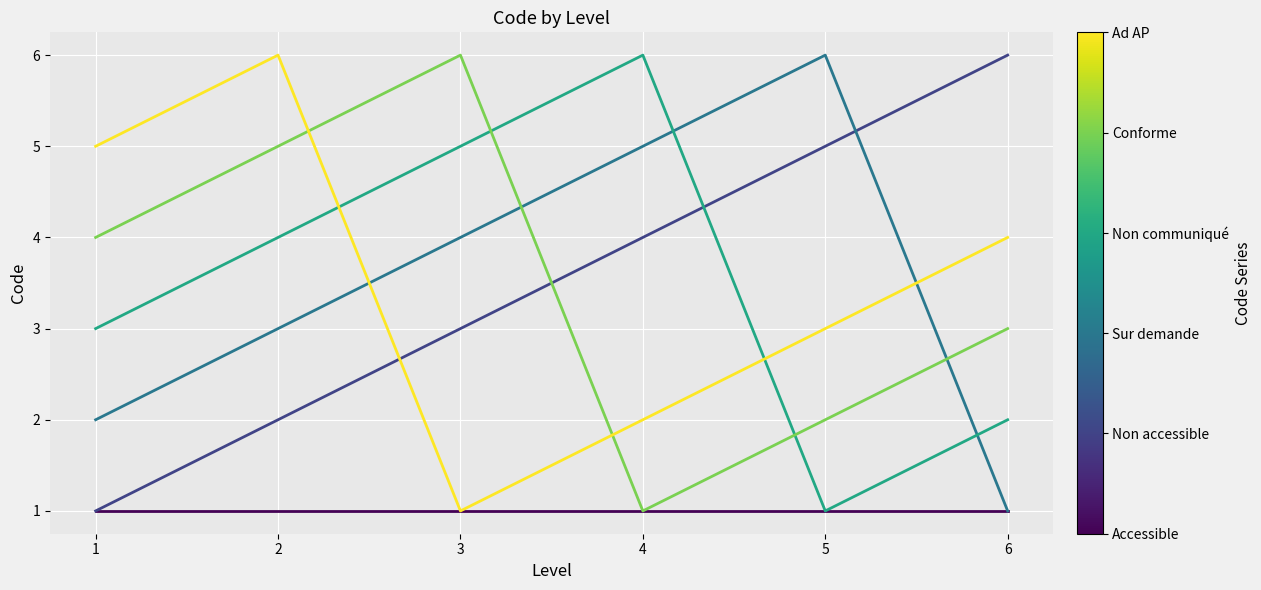

Does the chart display data point markers on the line(s)?

No